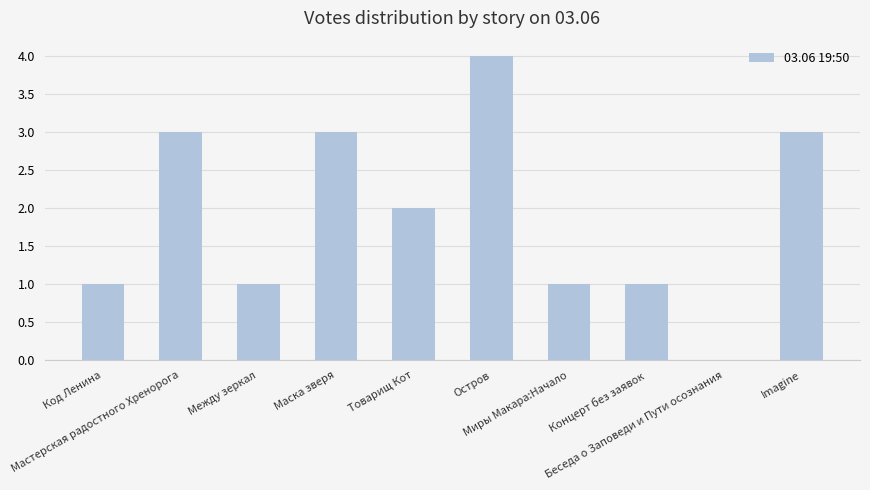

What is the sum of all values?

19